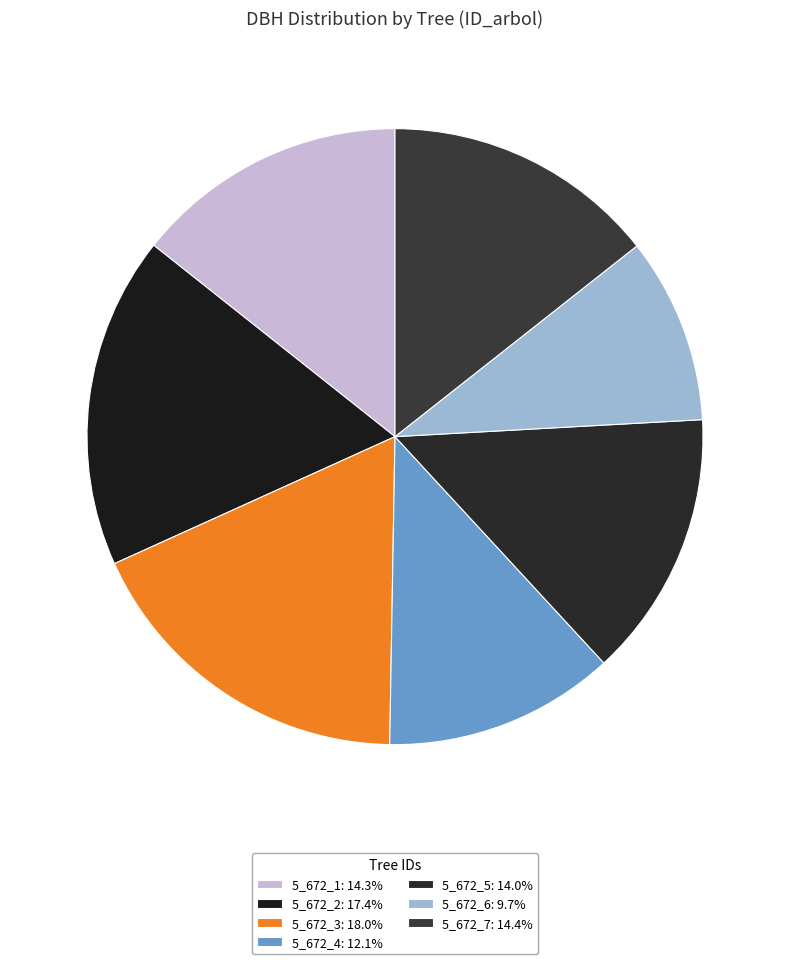

What portion of the pie excludes 5_672_4?

87.9%